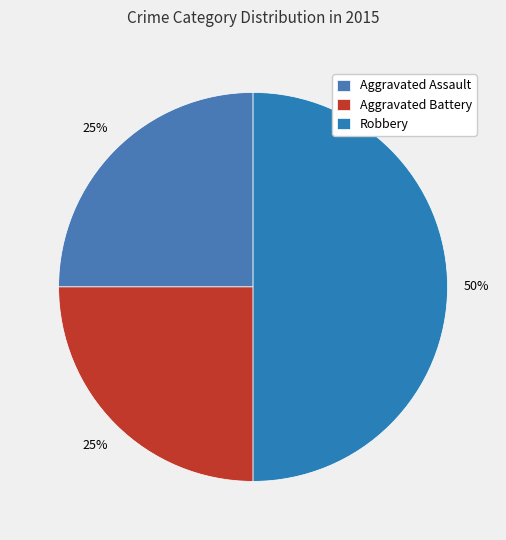

Rank the categories by value from lowest to highest.

Aggravated Assault, Aggravated Battery, Robbery